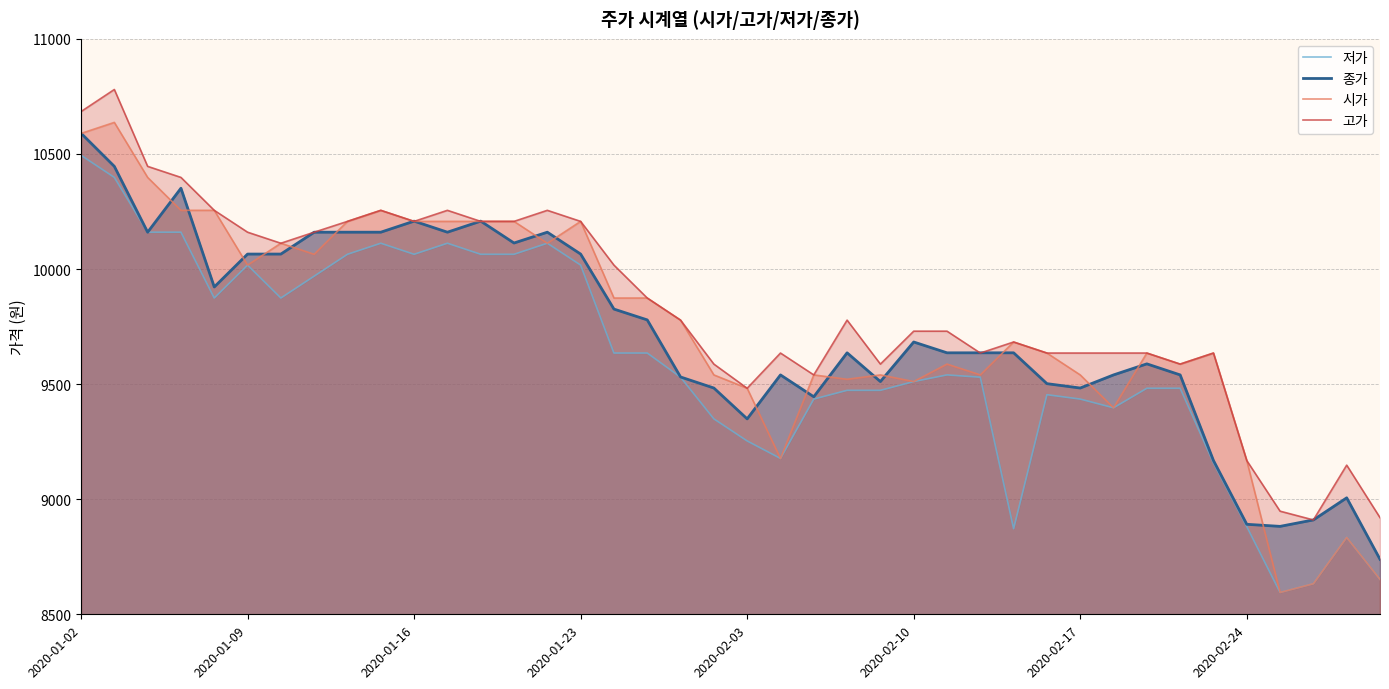

What is the lowest value of the 저가 series?

8595